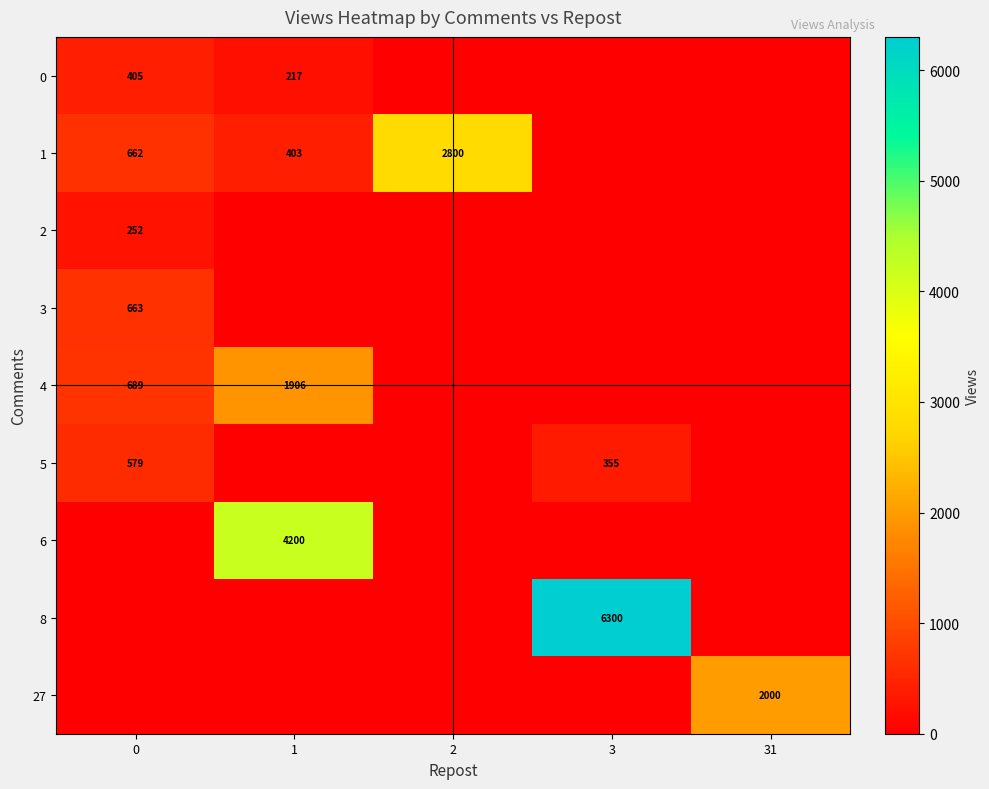

Which category has the highest value across all series?

3